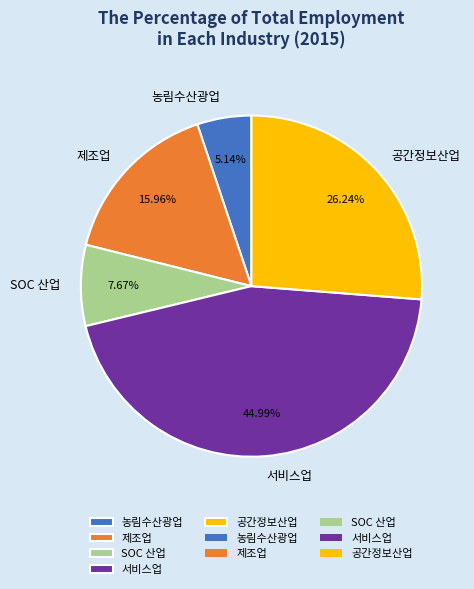

Which slice is the smallest?

농림수산광업